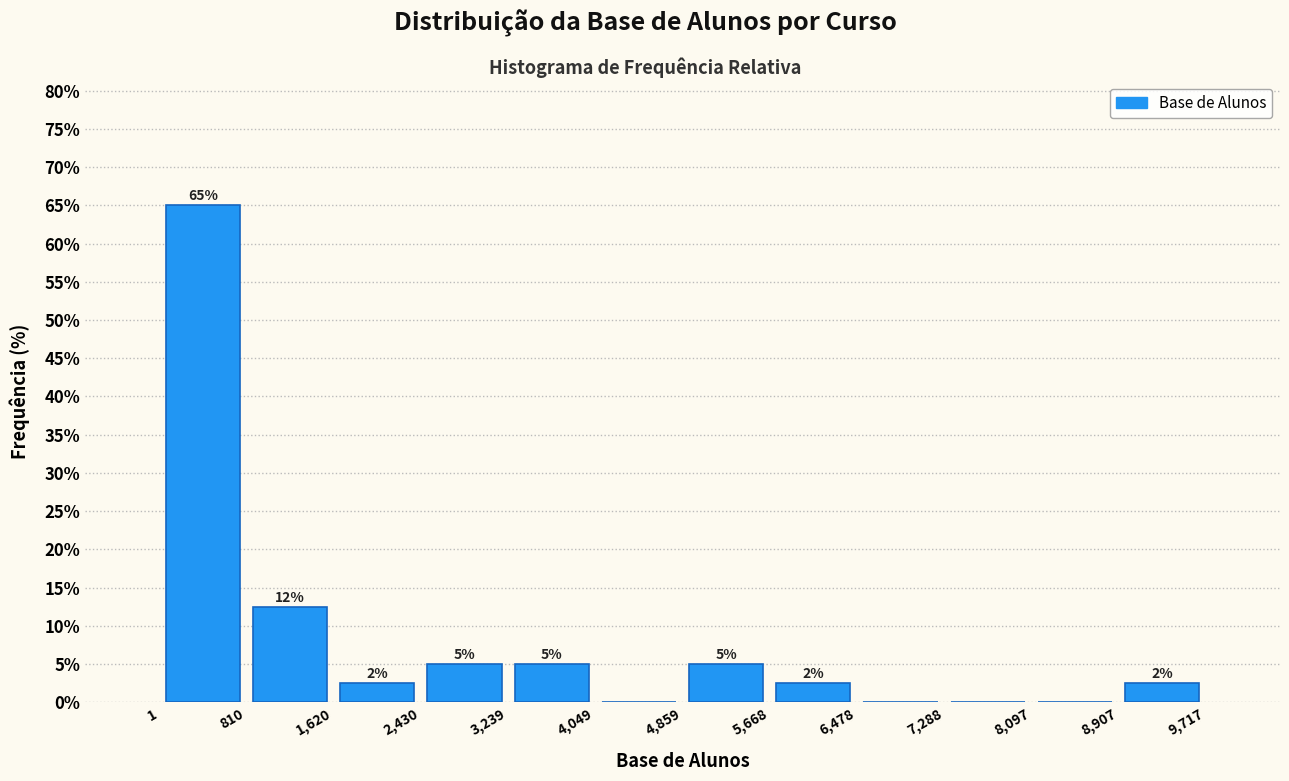

Over which range of the x-axis is the bar tallest?

1 to 810